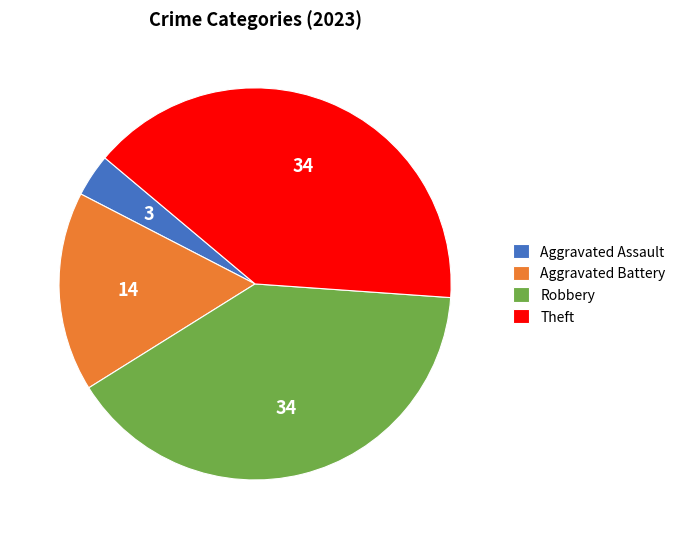

What is the smallest slice in the pie chart?

Aggravated Assault